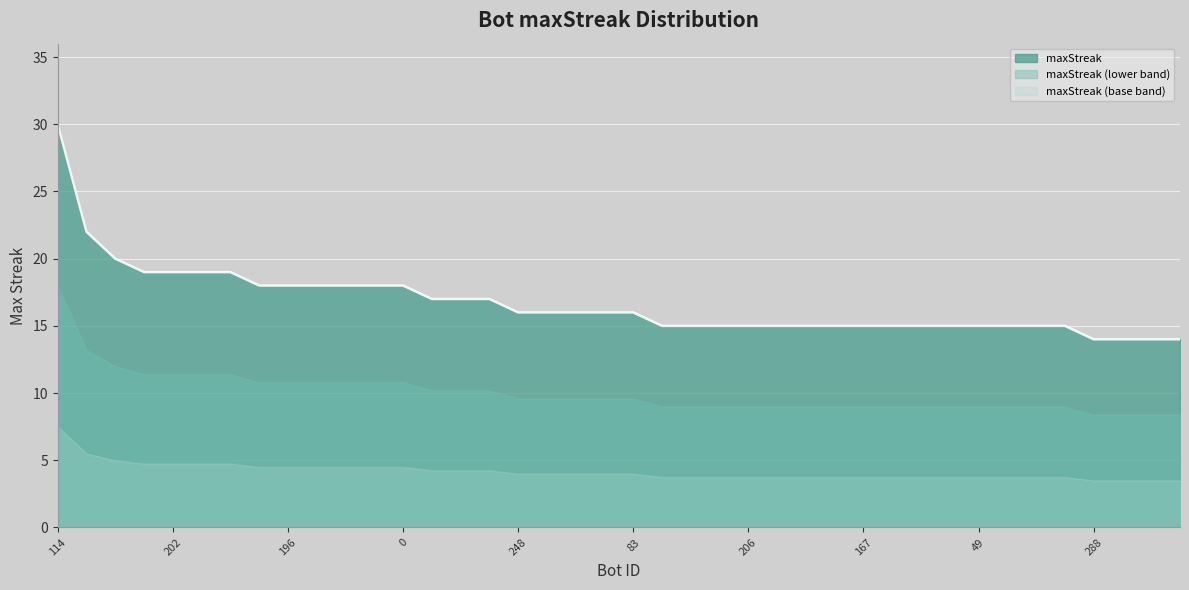

Reading left to right, what are all the values shown in this chart?

30	22	20	19	19	19	19	18	18	18	18	18	18	17	17	17	16	16	16	16	16	15	15	15	15	15	15	15	15	15	15	15	15	15	15	15	14	14	14	14